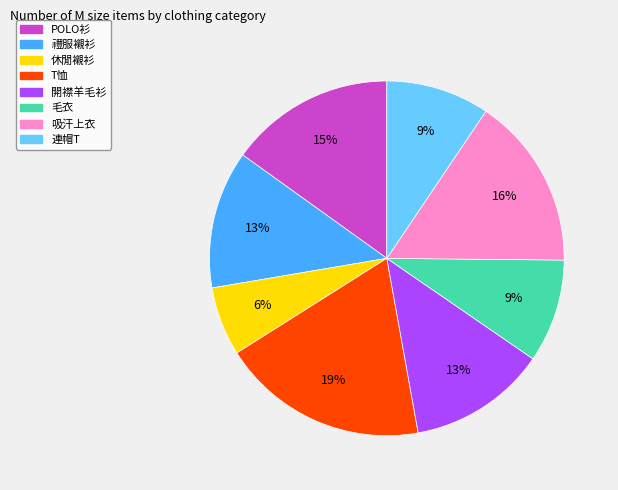

To the nearest percent, what is the difference between the 連帽T and POLO衫 slice percentages?

6%